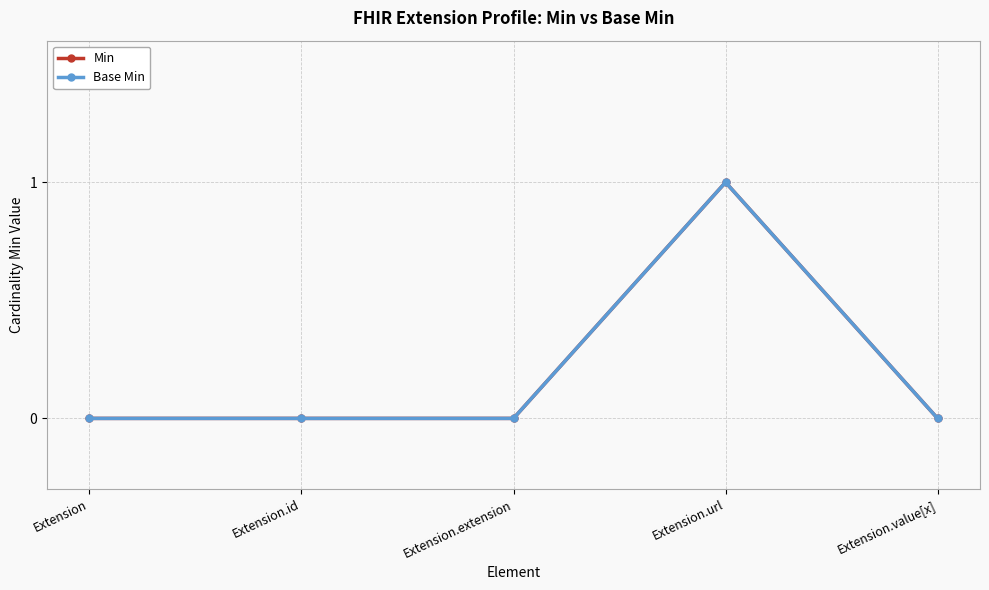

Is this an area chart (filled region under the line)?

No